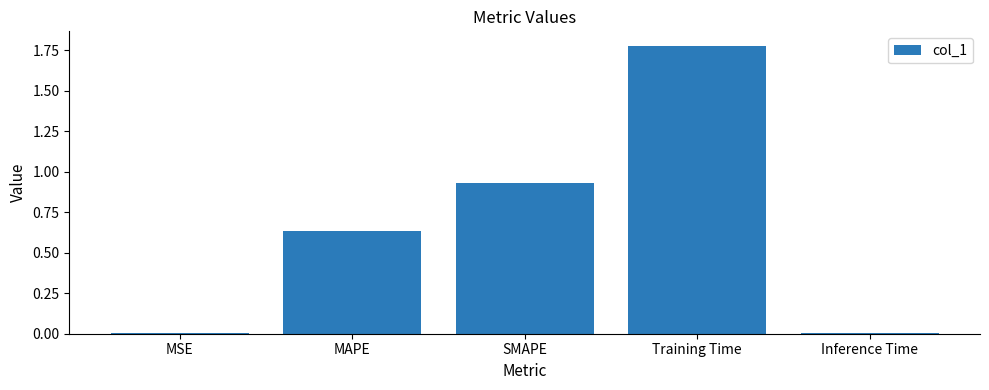

What is the sum of the values at MAPE and SMAPE?

1.6